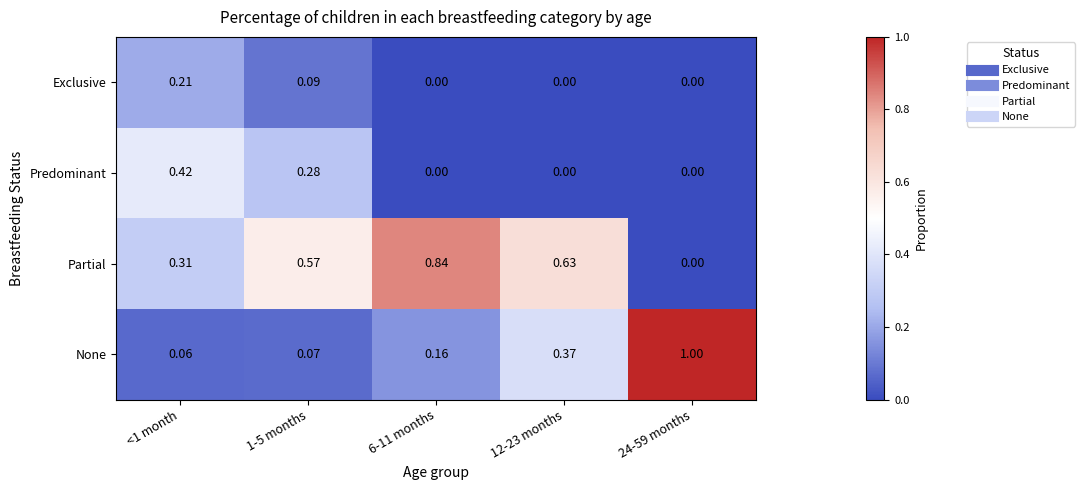

List the series in order of their peak value, lowest first.

Exclusive, Predominant, Partial, None